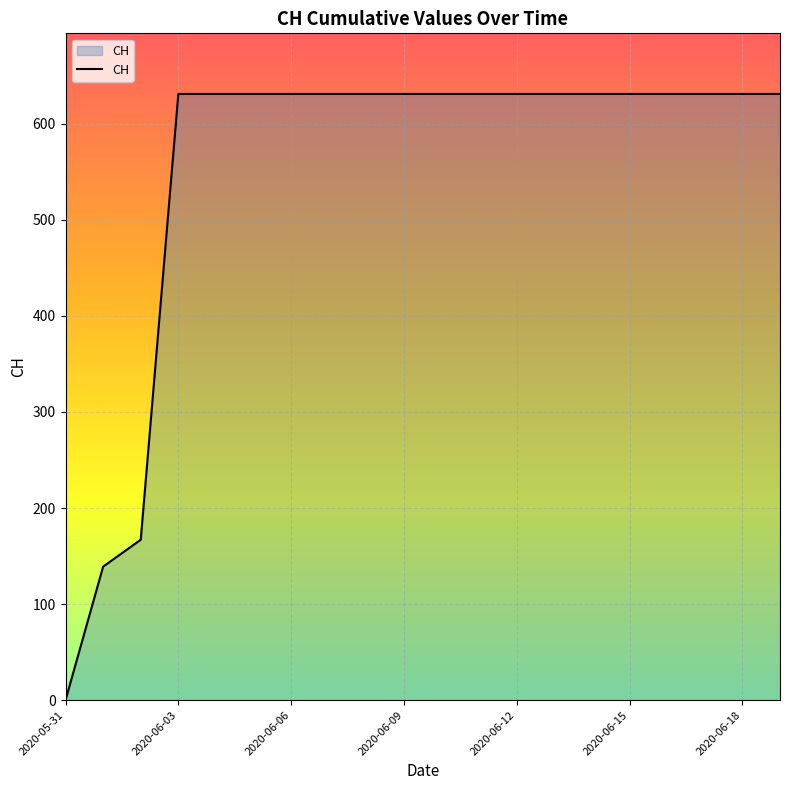

How many distinct data groups are displayed?

1